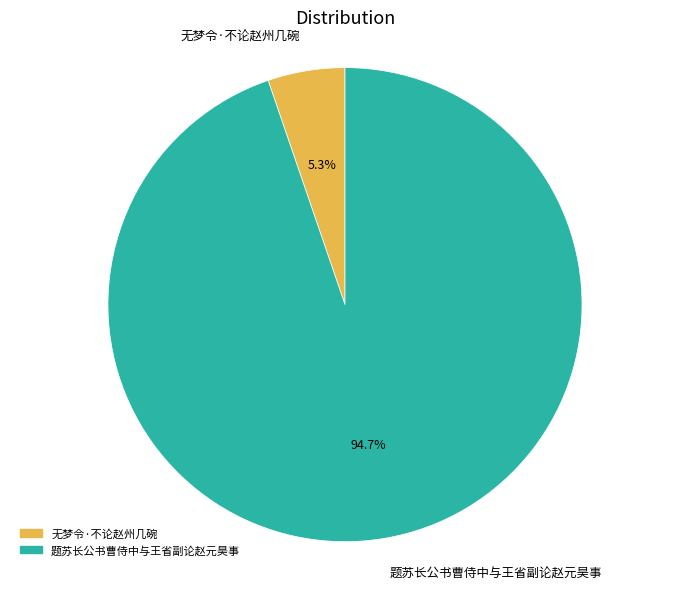

Do 题苏长公书曹侍中与王省副论赵元昊事 and 无梦令·不论赵州几碗 together represent more than half of the pie?

Yes